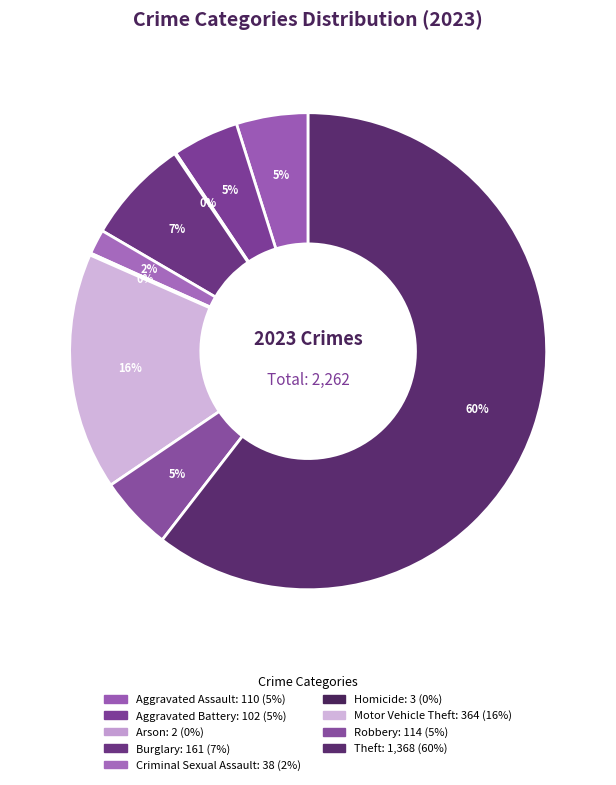

Which has a higher value, Arson or Aggravated Assault?

Aggravated Assault